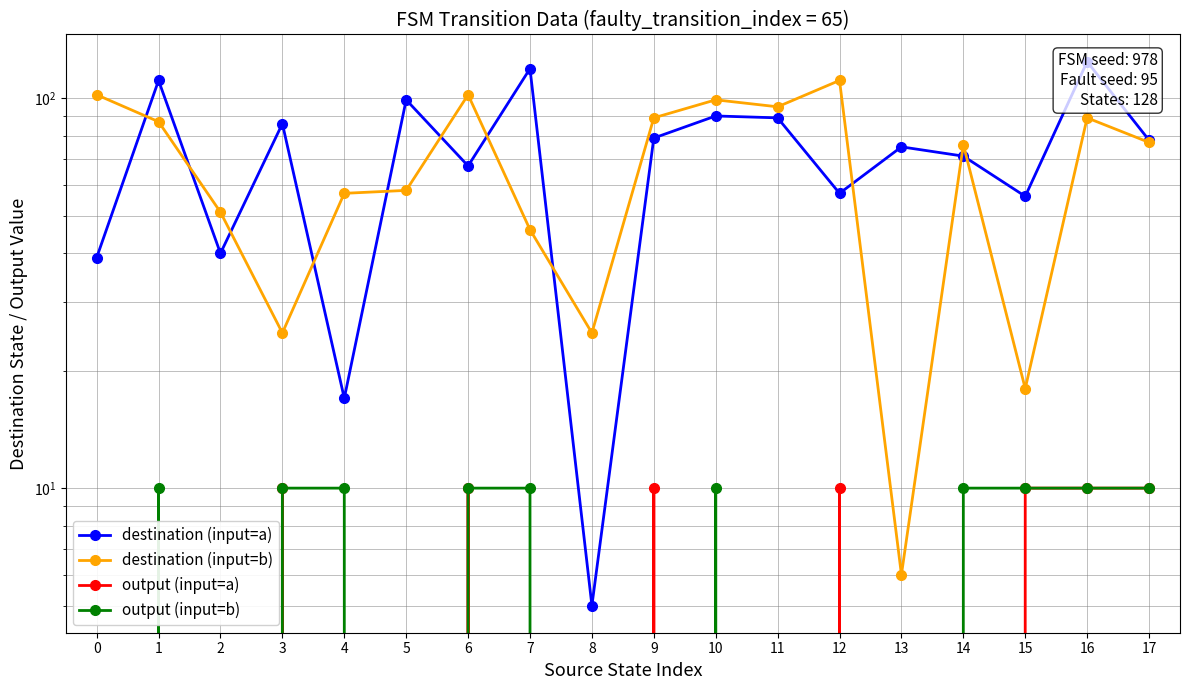

Between which two adjacent categories do destination (input=a) and destination (input=b) first intersect?

0 and 1